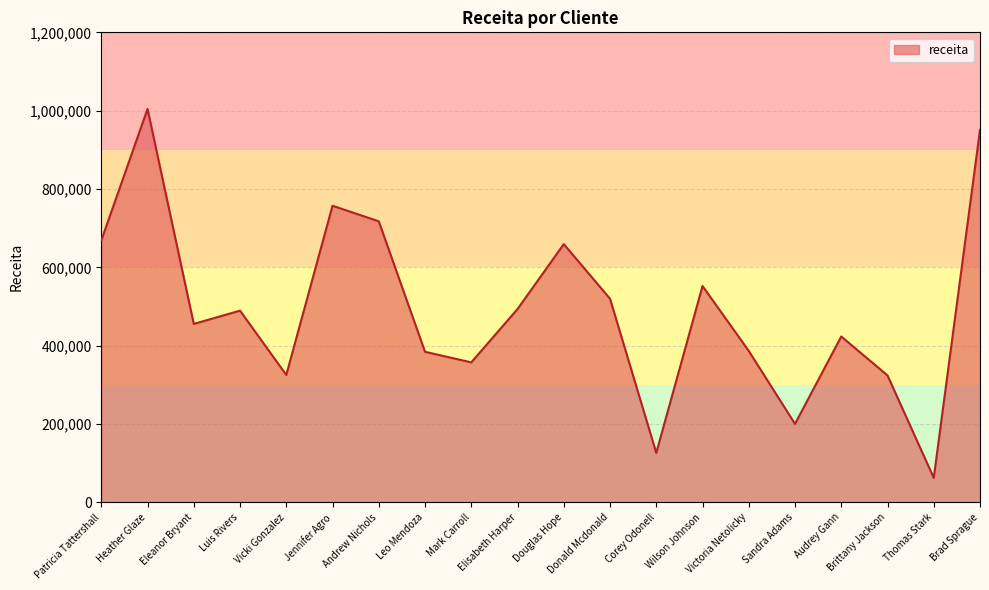

What is the difference between the values at Mark Carroll and Vicki Gonzalez?

32083.1